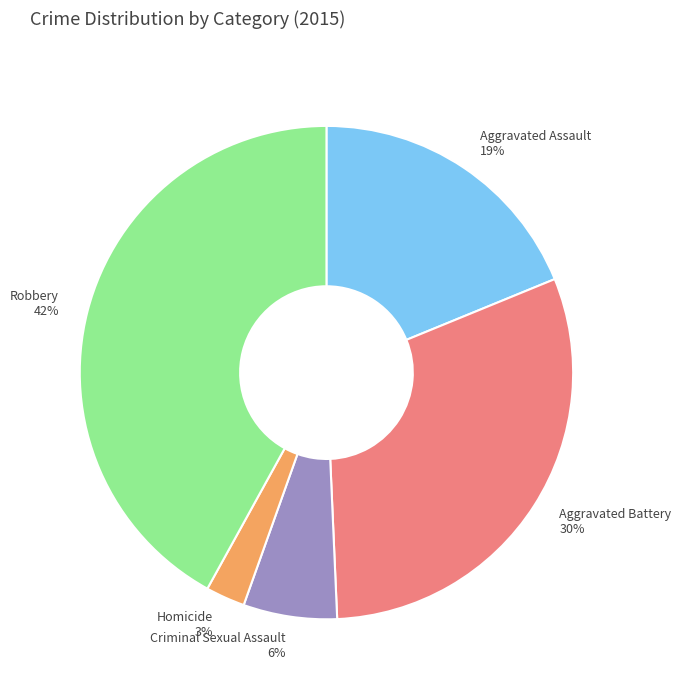

Which has a higher value, Homicide or Robbery?

Robbery